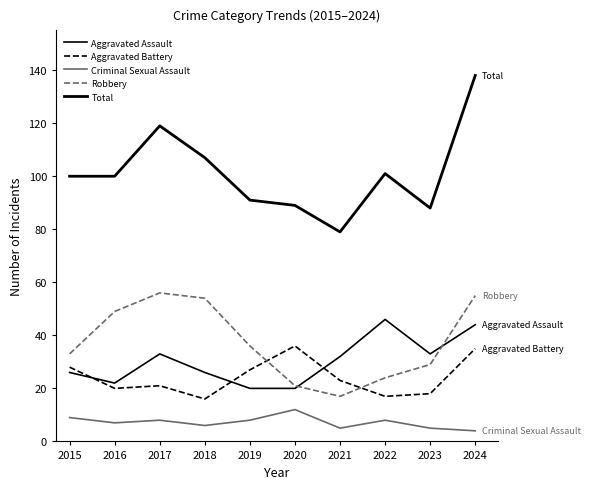

What is the value of the Aggravated Battery point at the 5th from the left?

27